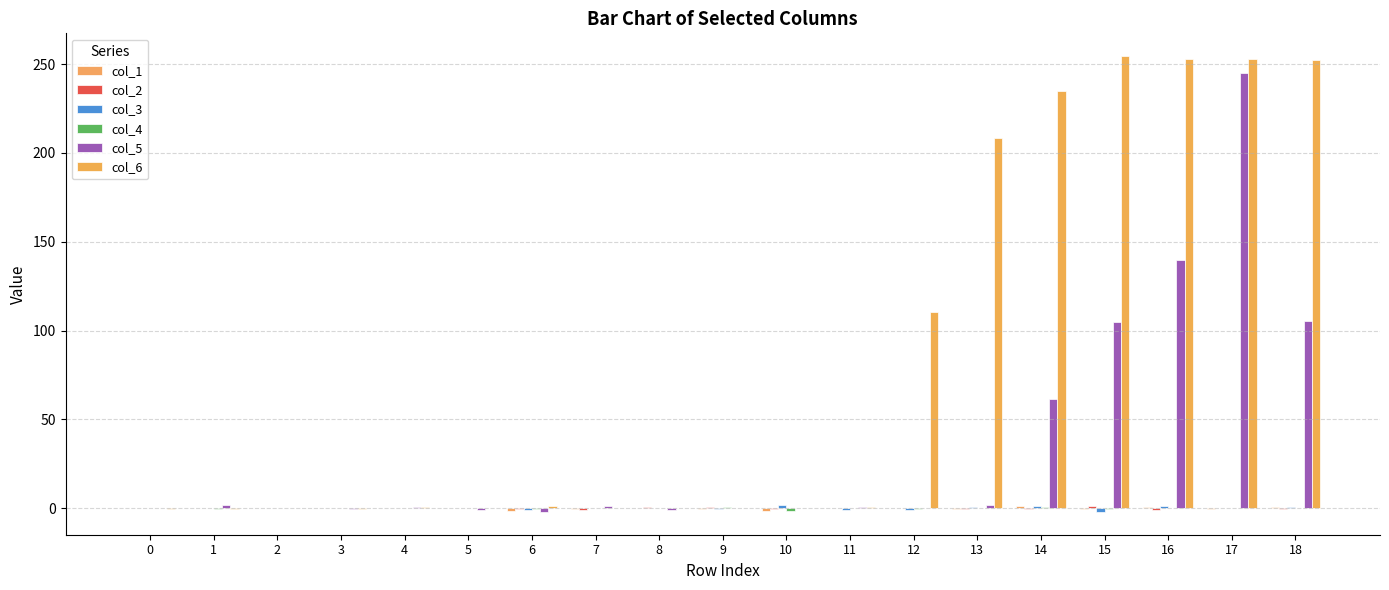

Rank the series by their maximum value, from lowest to highest.

col_4, col_1, col_2, col_3, col_5, col_6